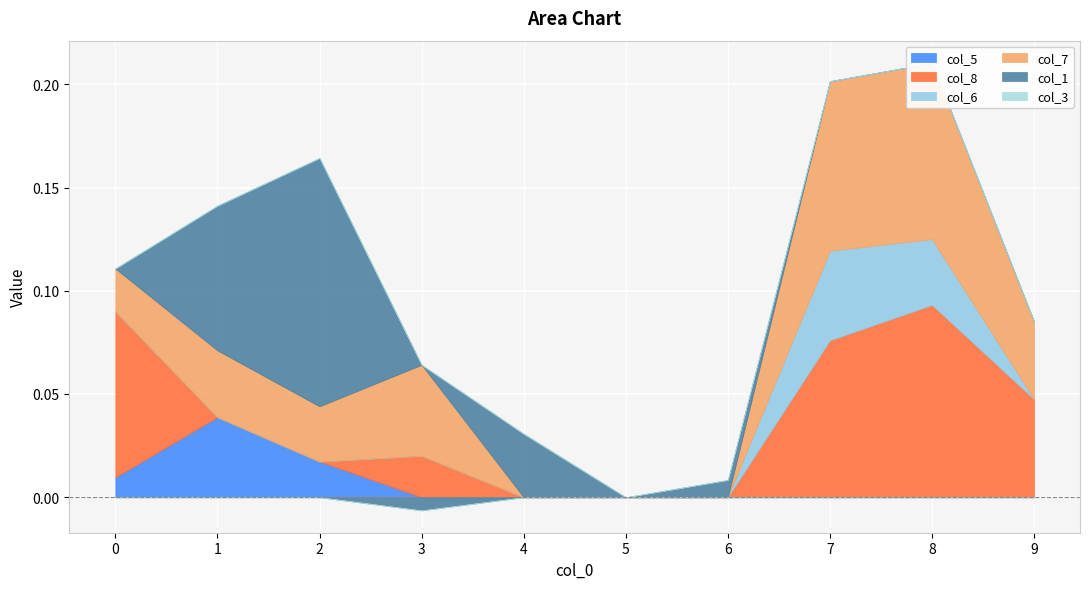

How many data points does each series have?

10